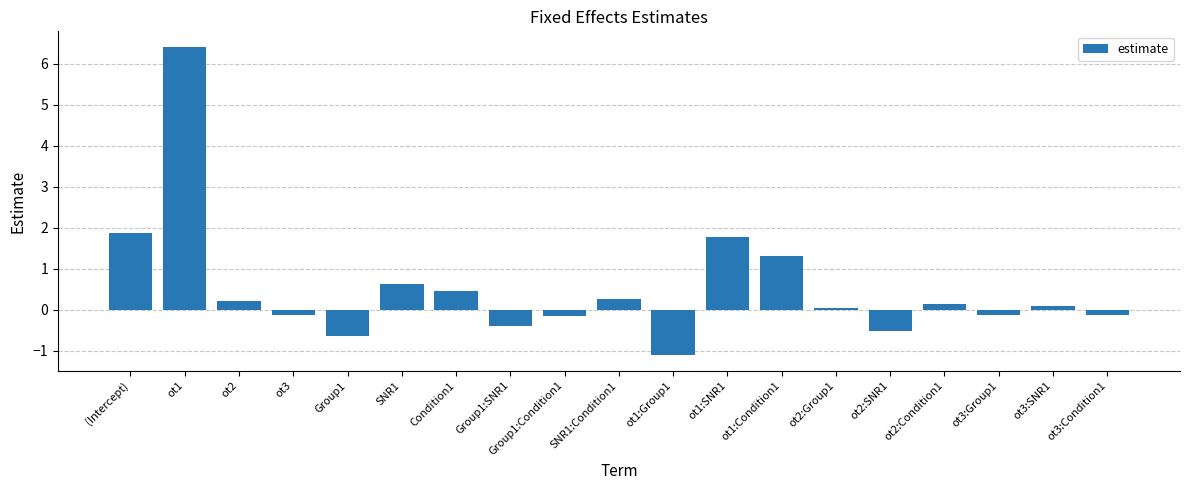

What is the label of the 4th bar from the right?

ot2:Condition1